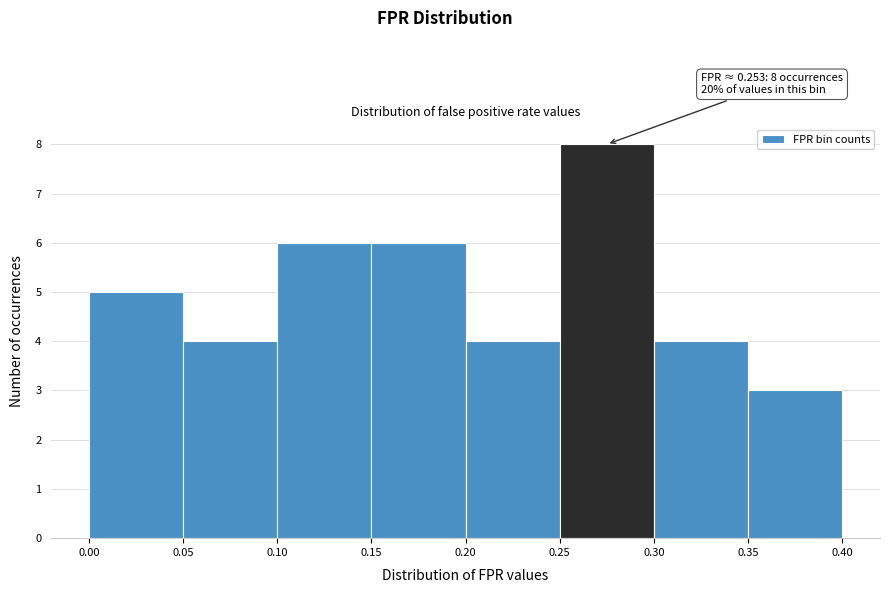

Over which range of the x-axis is the bar tallest?

0.25 to 0.30